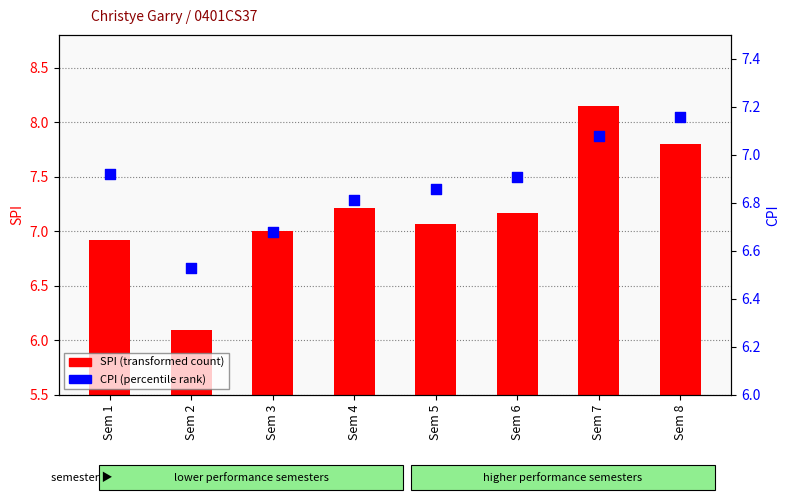

Which series has the largest total across all categories?

SPI